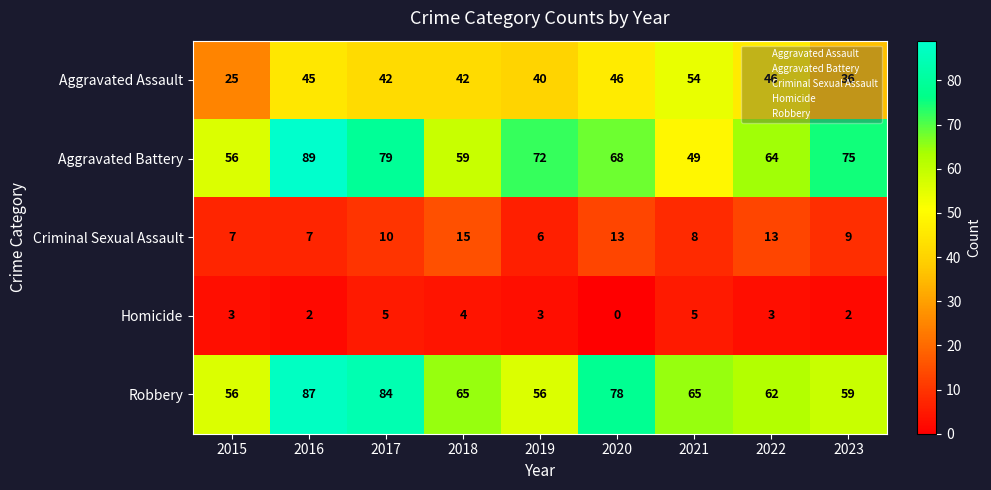

Is it true that Robbery equals 56 at 2019?

True